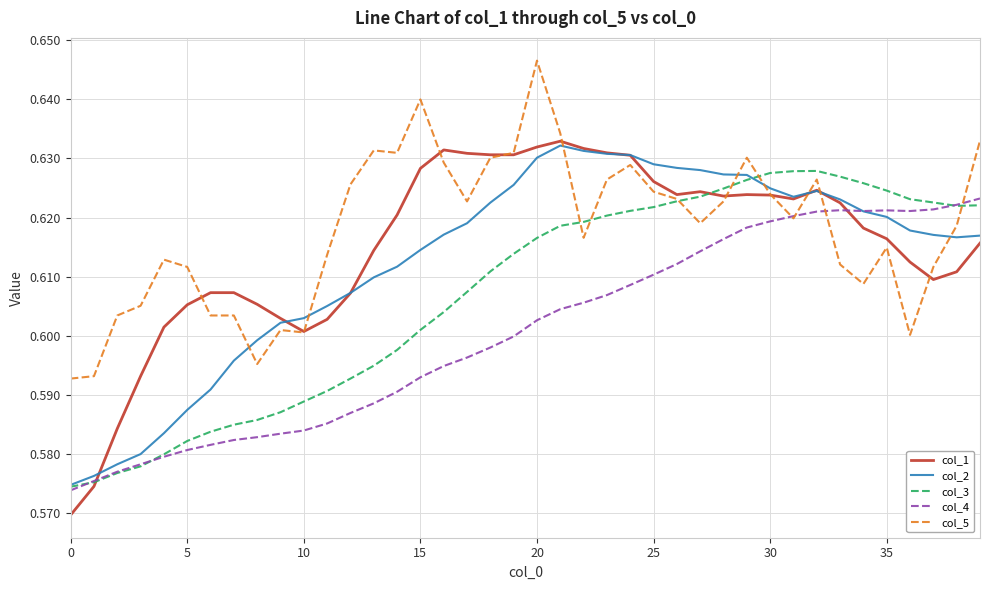

How many col_4 values are between 0 and 1?

40